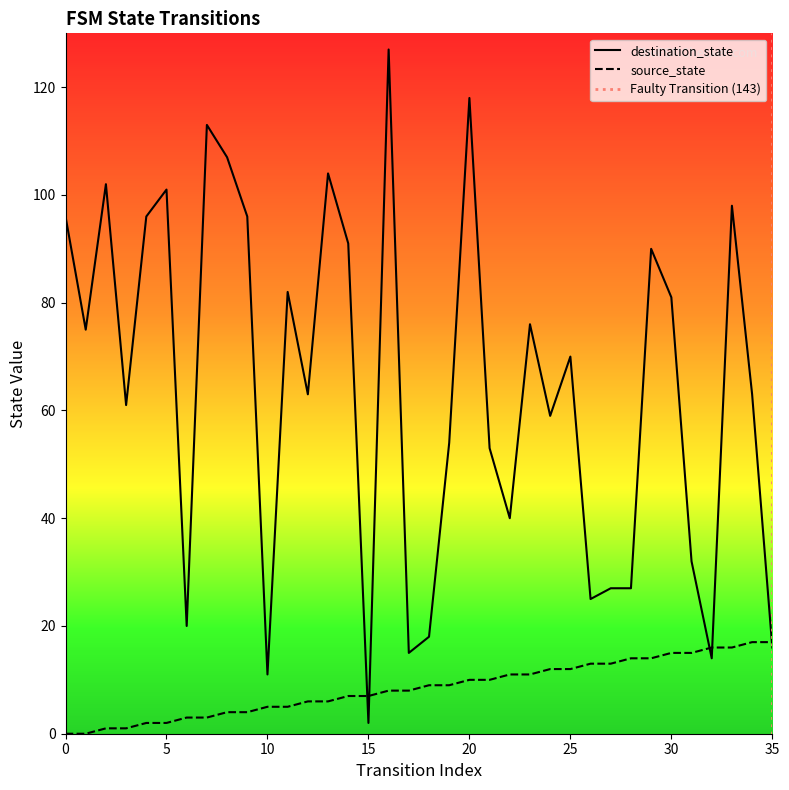

Rank the series at 4 from highest to lowest value.

destination_state, source_state